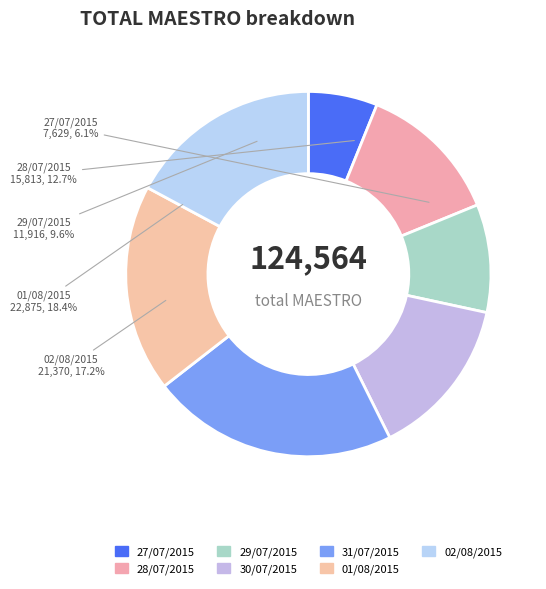

The 27/07/2015 slice represents 1% of the pie. True or false?

False